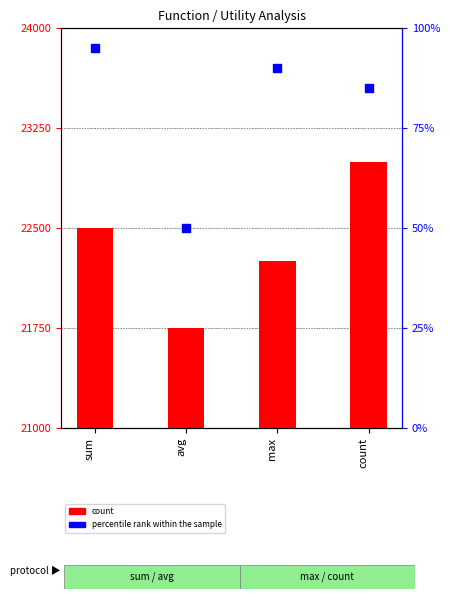

Is the value of count at sum greater than the value of percentile rank within the sample at max?

Yes